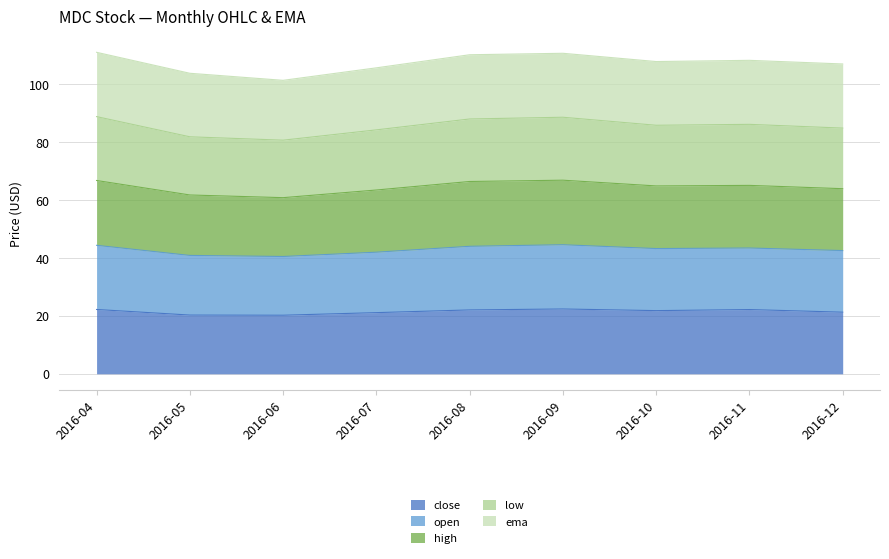

The value of close at 2016-07 is 21.1. True or false?

True